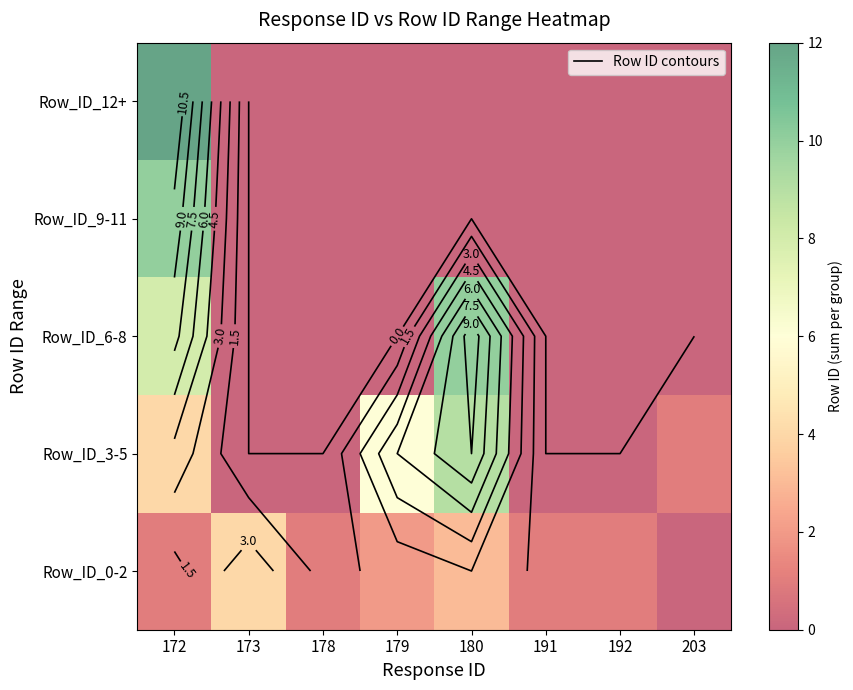

What is the difference between the highest and lowest values at 173?

4